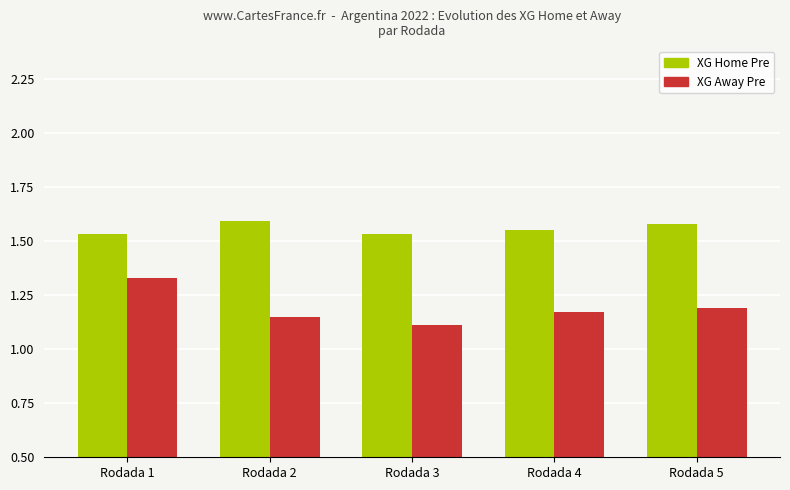

The value of XG Away Pre at Rodada 5 is 1.2. True or false?

True